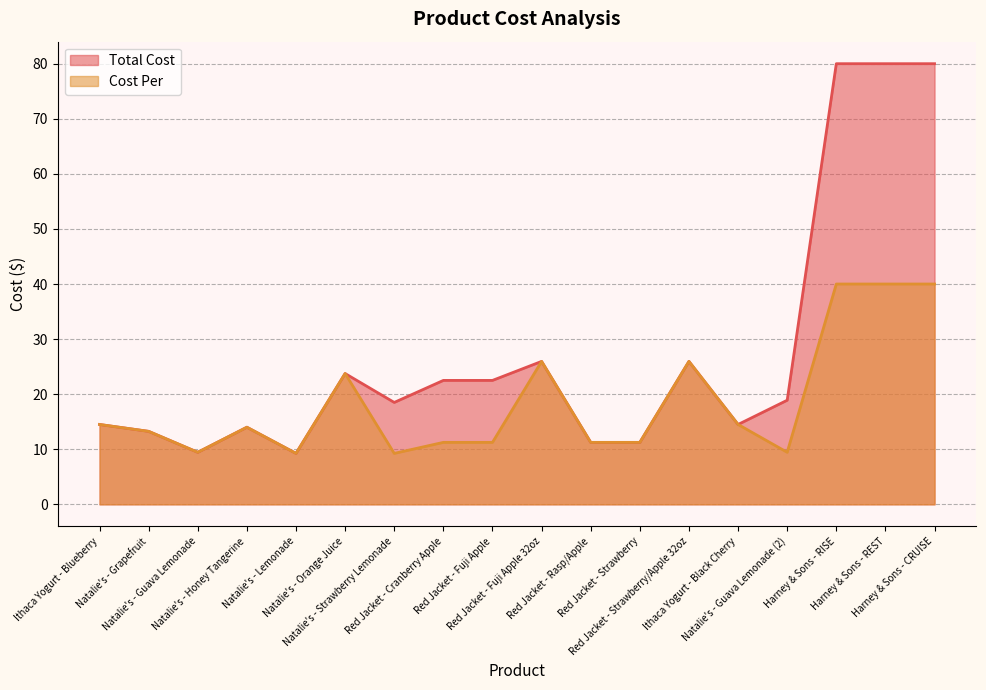

List the labels in order of Cost Per value, smallest first.

Natalie's - Lemonade, Natalie's - Strawberry Lemonade, Natalie's - Guava Lemonade, Natalie's - Guava Lemonade (2), Red Jacket - Cranberry Apple, Red Jacket - Fuji Apple, Red Jacket - Rasp/Apple, Red Jacket - Strawberry, Natalie's - Grapefruit, Natalie's - Honey Tangerine, Ithaca Yogurt - Blueberry, Ithaca Yogurt - Black Cherry, Natalie's - Orange Juice, Red Jacket - Fuji Apple 32oz, Red Jacket - Strawberry/Apple 32oz, Harney & Sons - RISE, Harney & Sons - REST, Harney & Sons - CRUISE